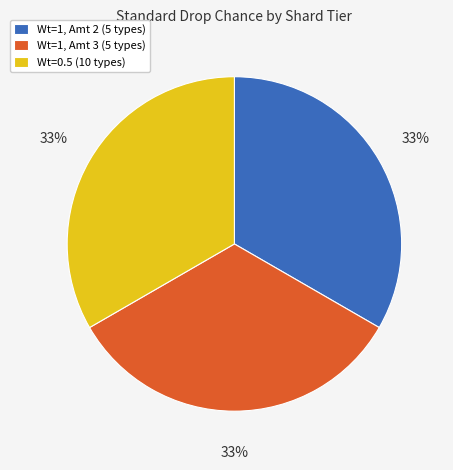

Do Wt=1, Amt 2 (5 types) and Wt=1, Amt 3 (5 types) together represent more than half of the pie?

Yes